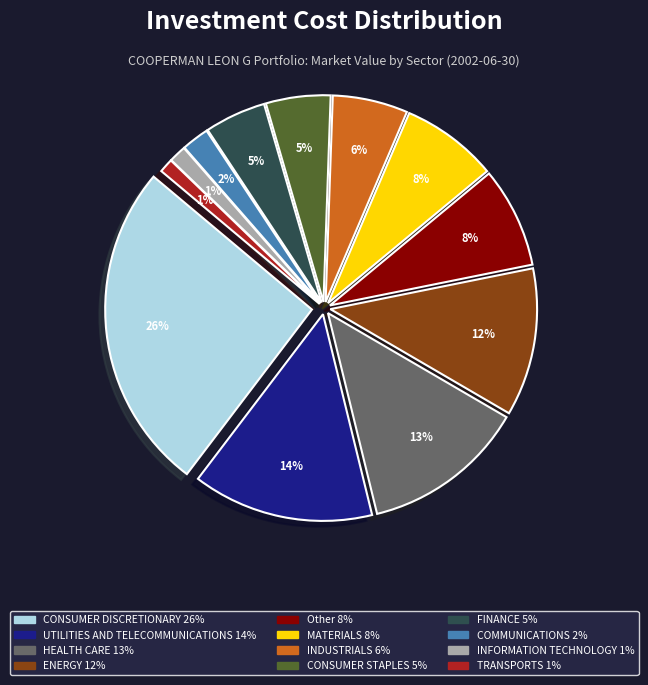

How much of the chart is everything except 16?

97.7%